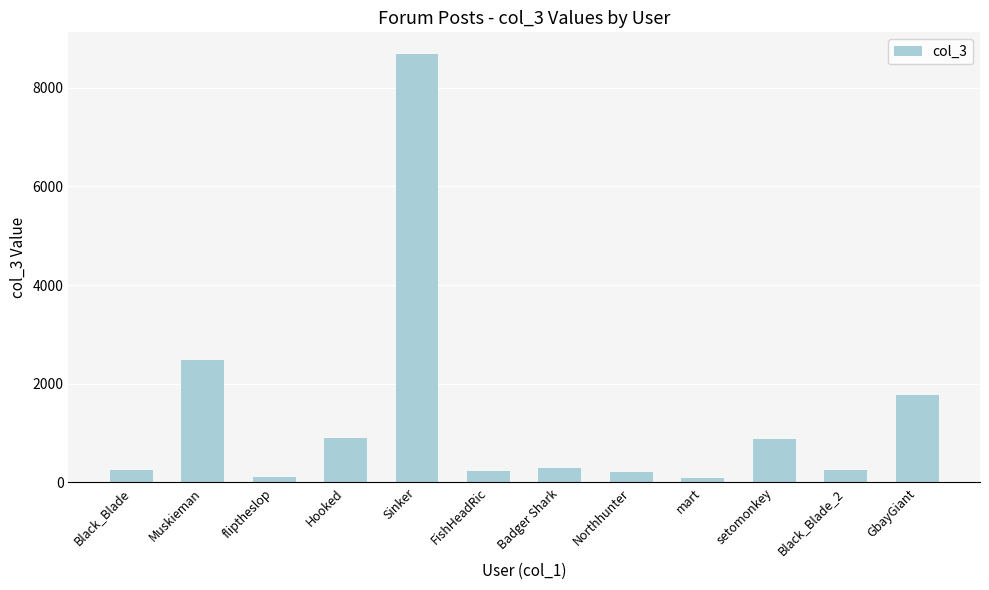

What is the sum of all values?

16159